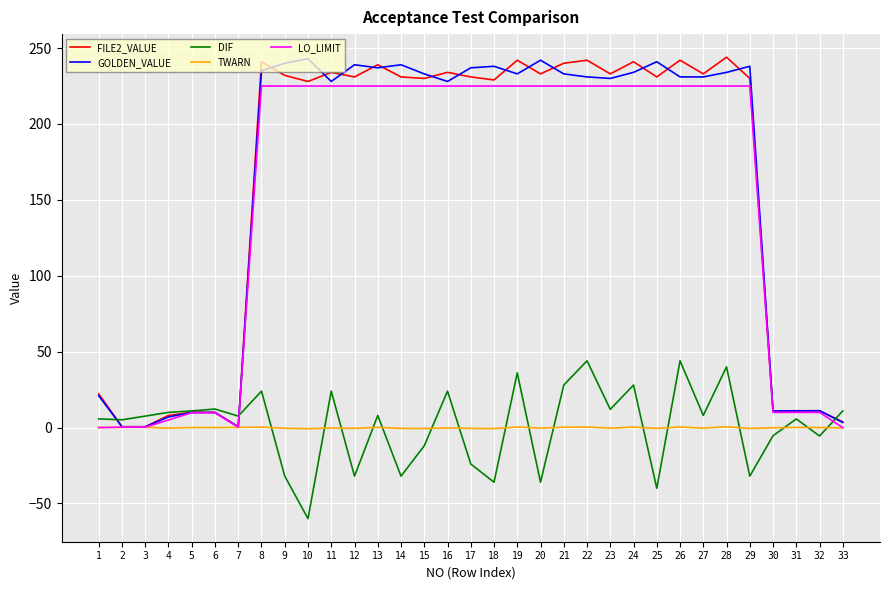

How many positive values does the DIF series have?

21